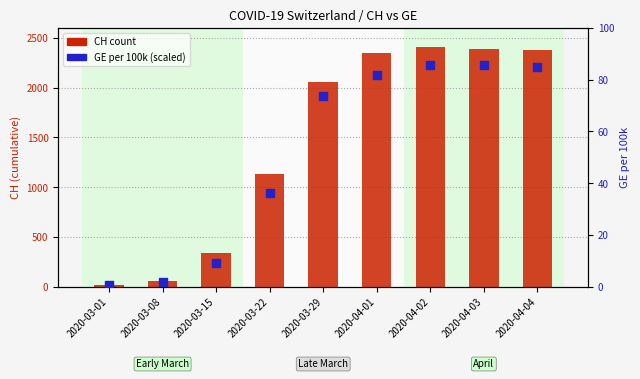

Which series reaches the maximum Y coordinate?

CH count